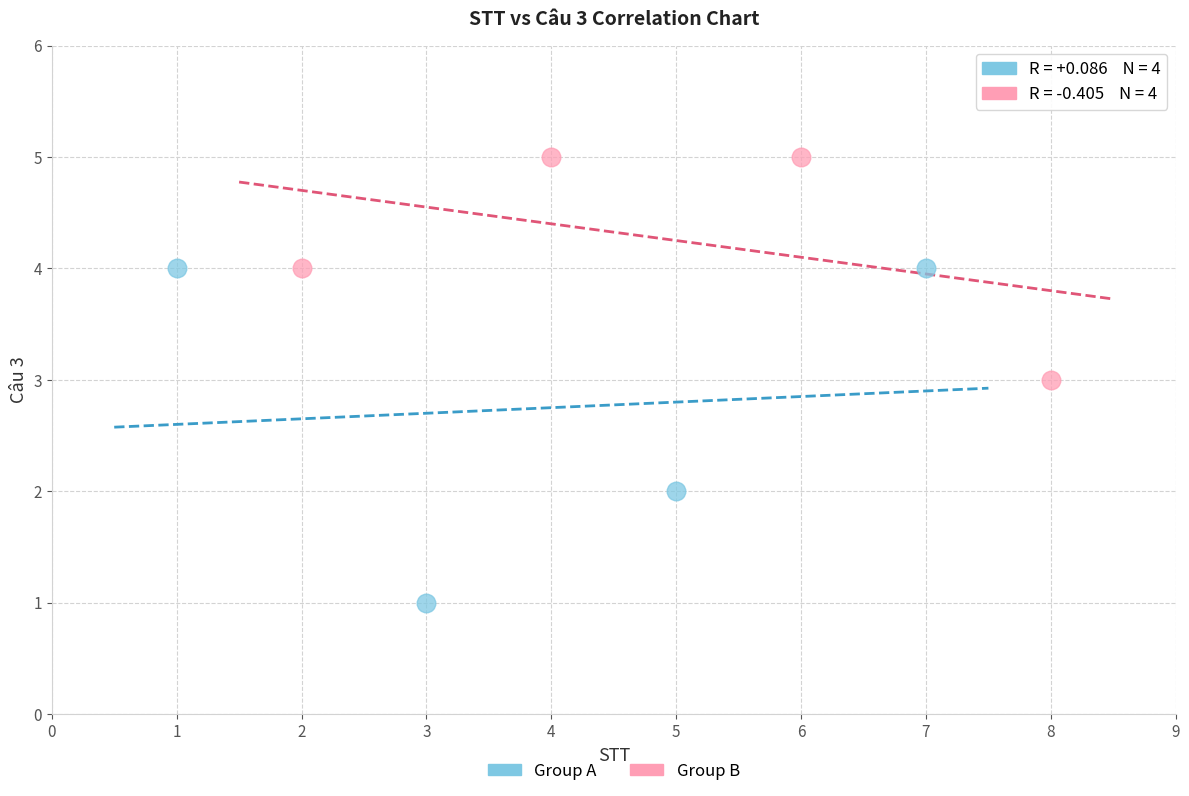

Which series contains the highest Y value?

Group B